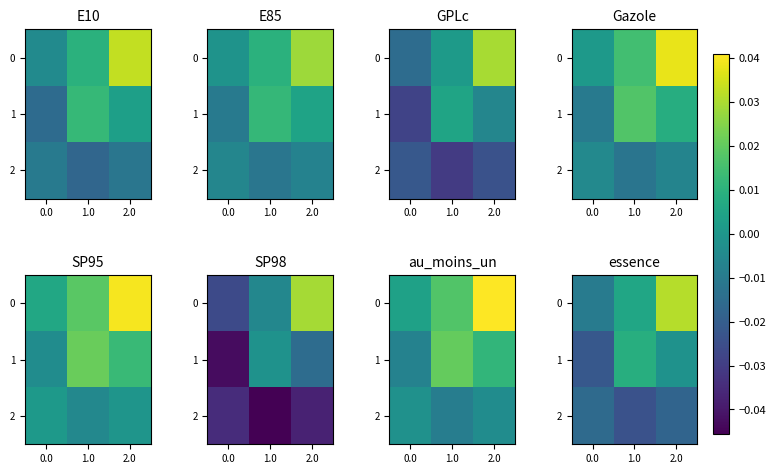

Where does the 0 series first go above 0?

1.0